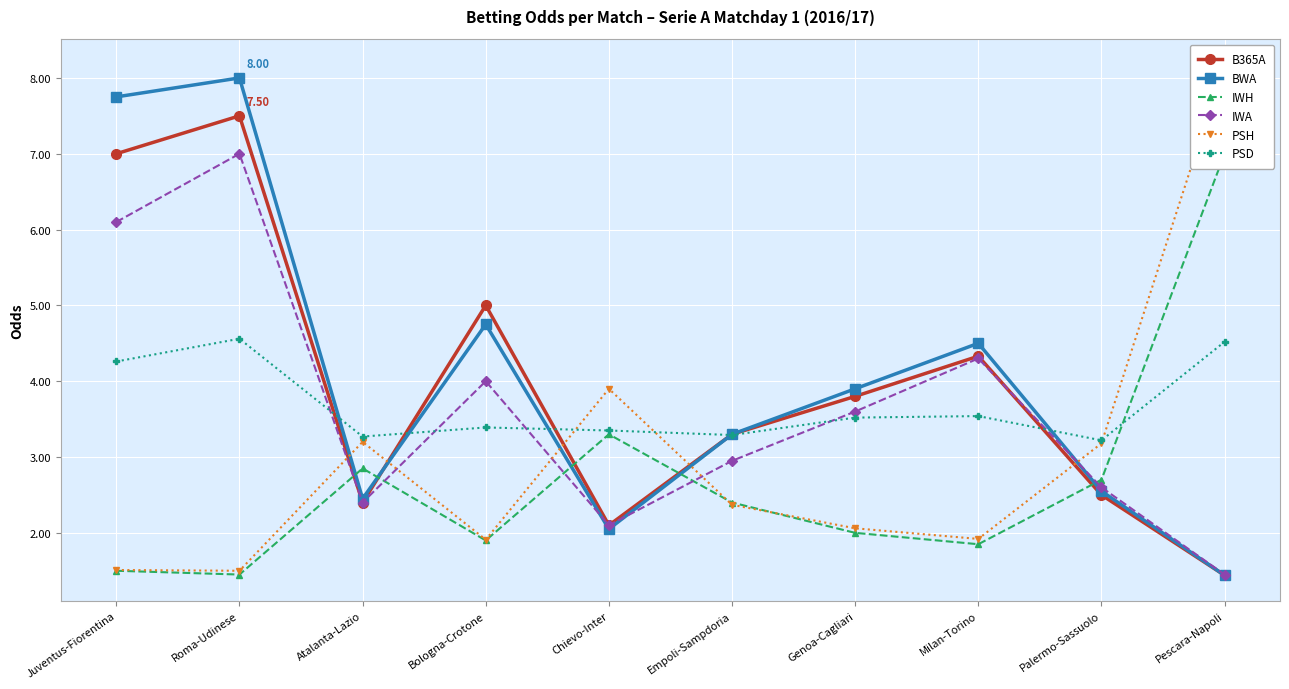

Between Bologna-Crotone and Chievo-Inter, which is larger?

Bologna-Crotone